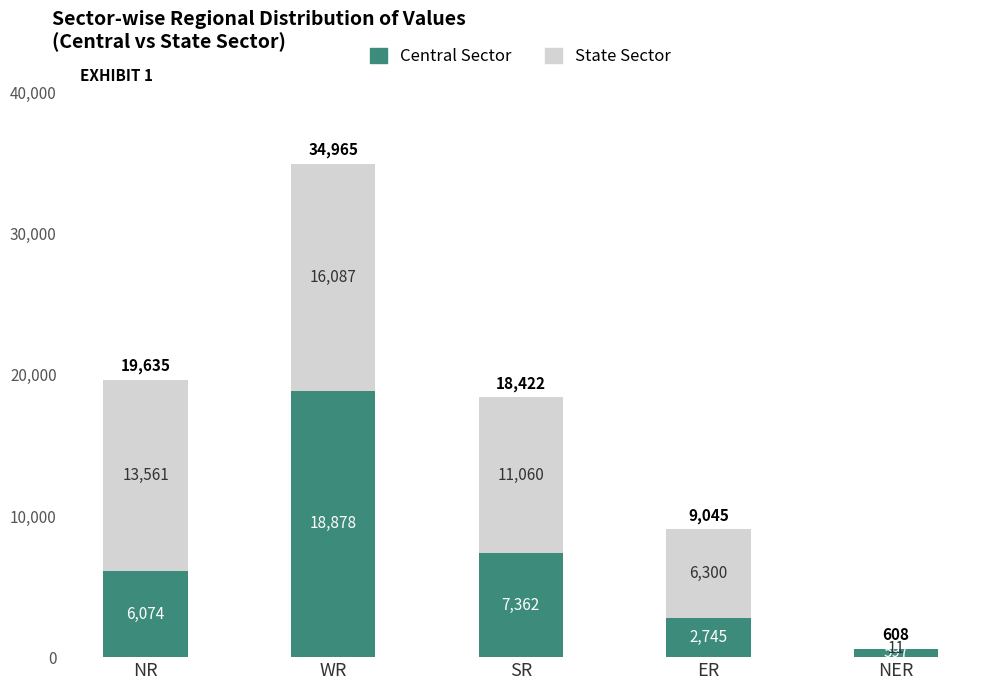

What are all the series names shown in the legend?

Central Sector, State Sector